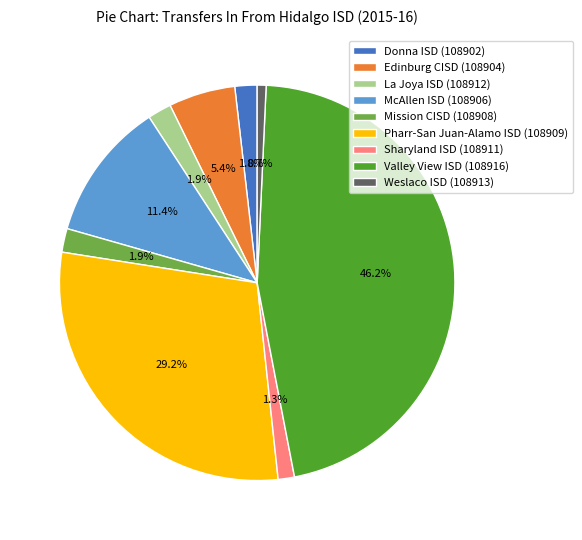

To the nearest percent, what is the difference between the largest and smallest slice percentages?

46%